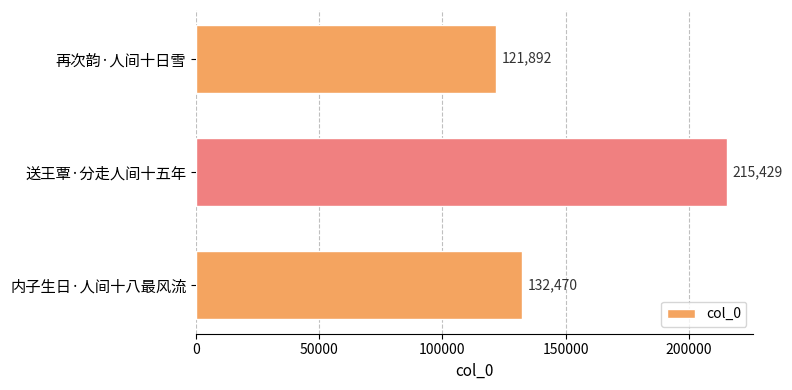

Where is the data nearest to the value 168660?

内子生日·人间十八最风流